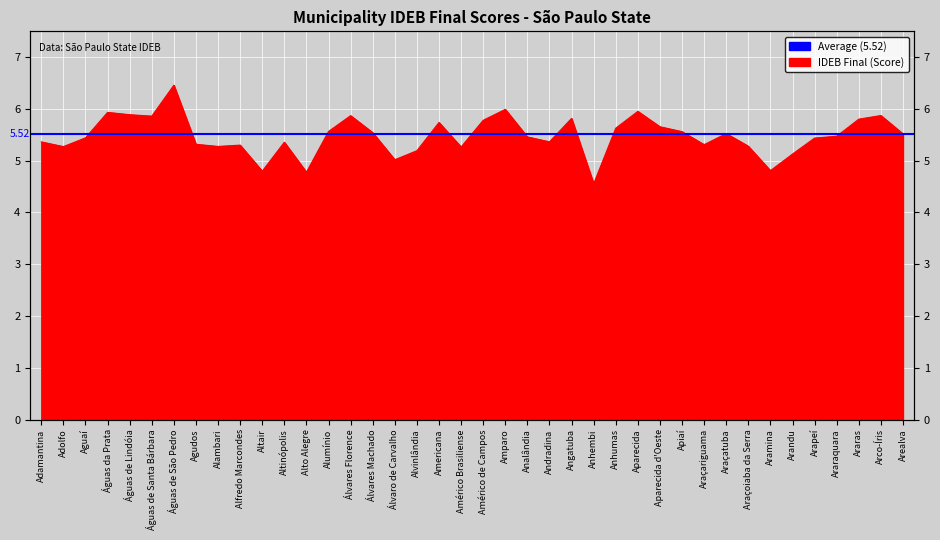

Where is the first local maximum?

Águas da Prata